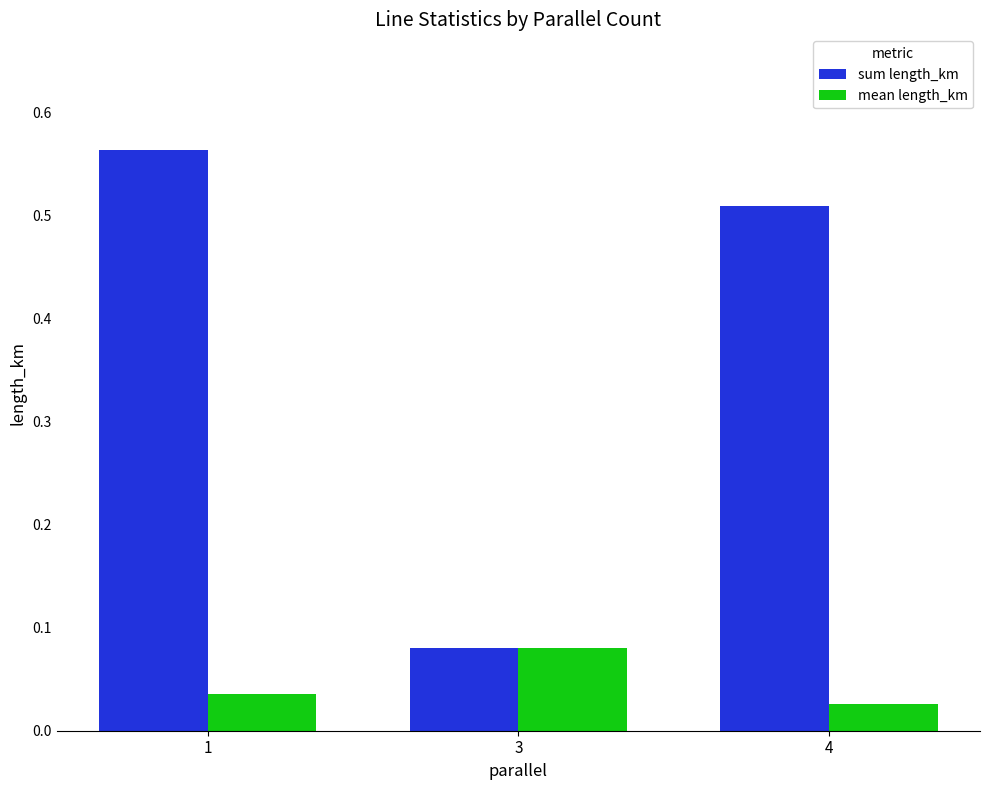

Between 3 and 4, which series saw the biggest shift?

sum length_km